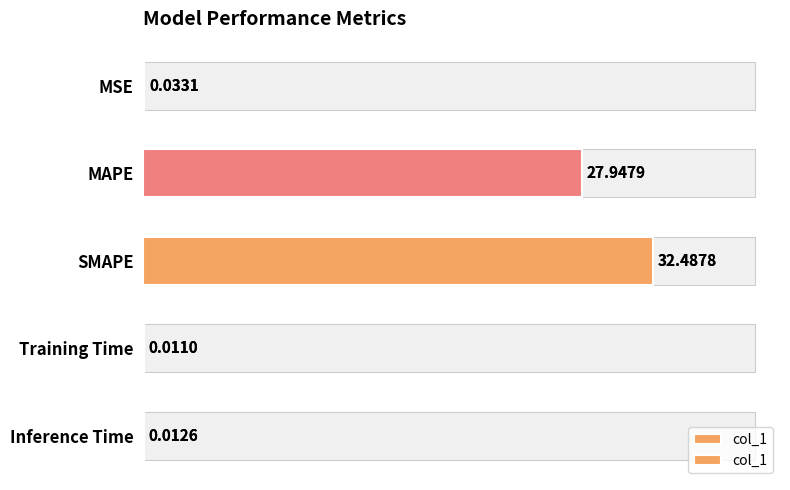

What is the sum of the values at SMAPE and MAPE?

60.4